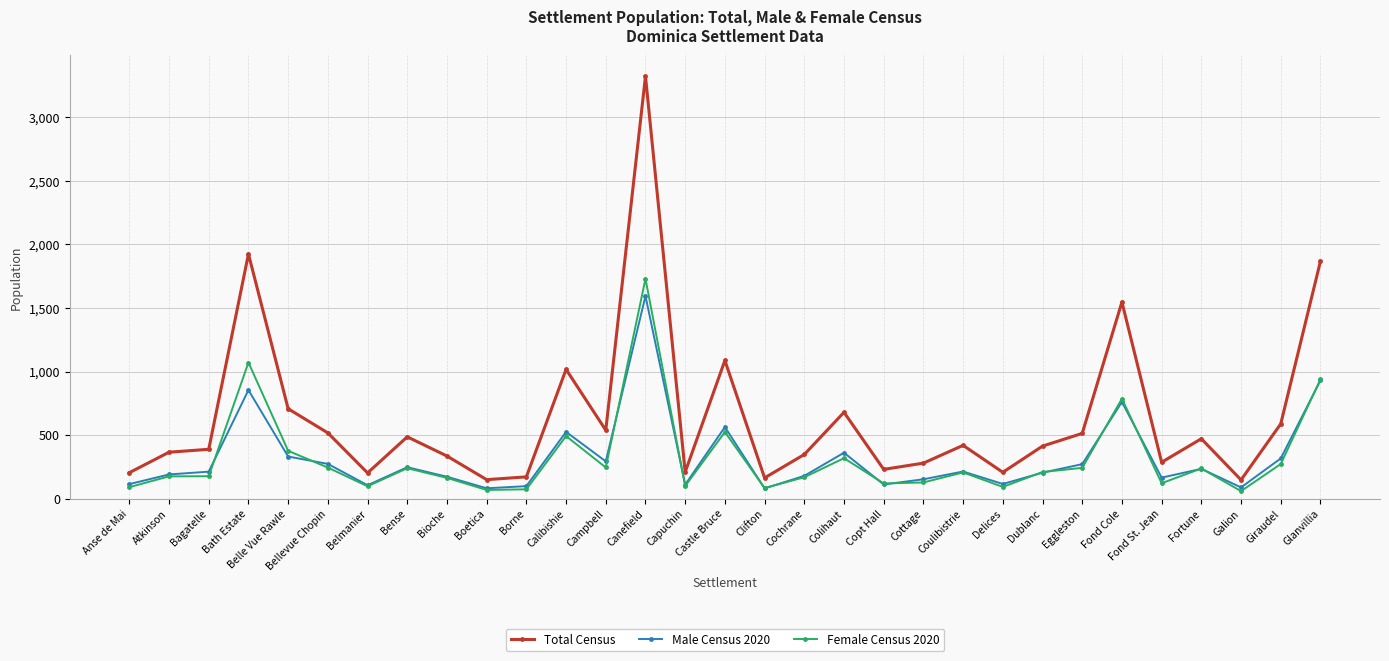

True or false: Total Census and Female Census 2020 cross at least once.

False